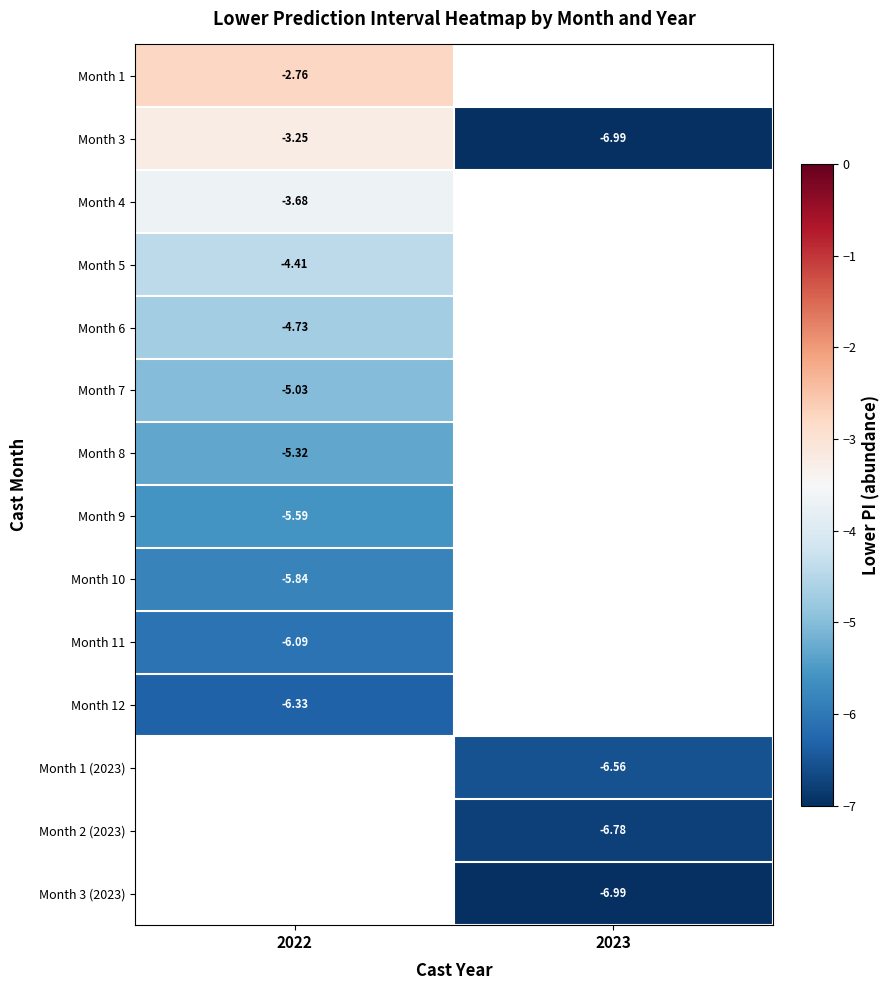

What is the maximum value shown in the chart?

-2.8